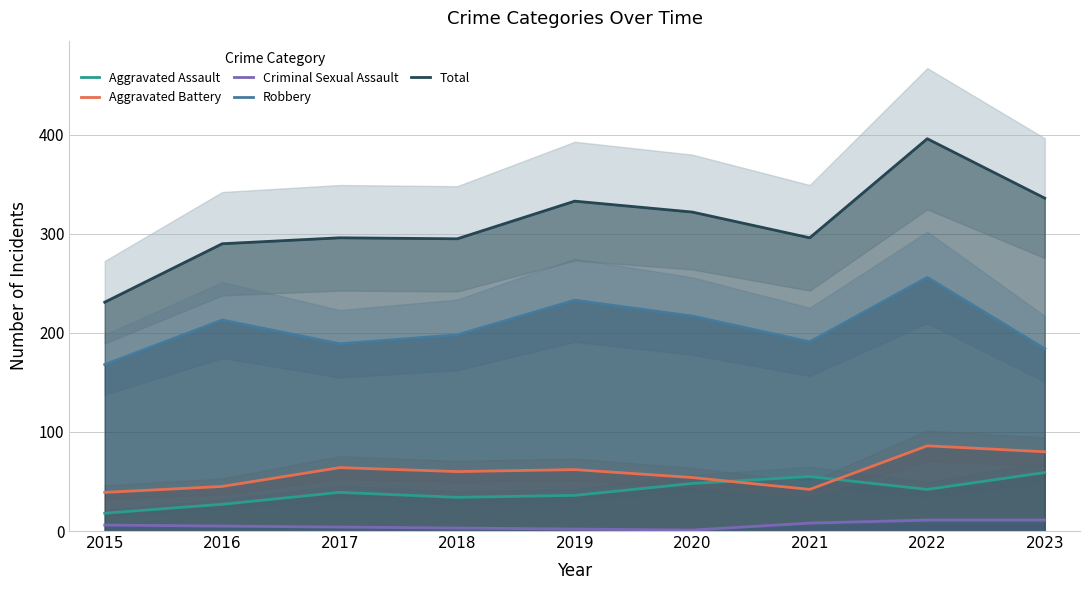

What is the difference between the maximum and minimum values in the Robbery series?

88